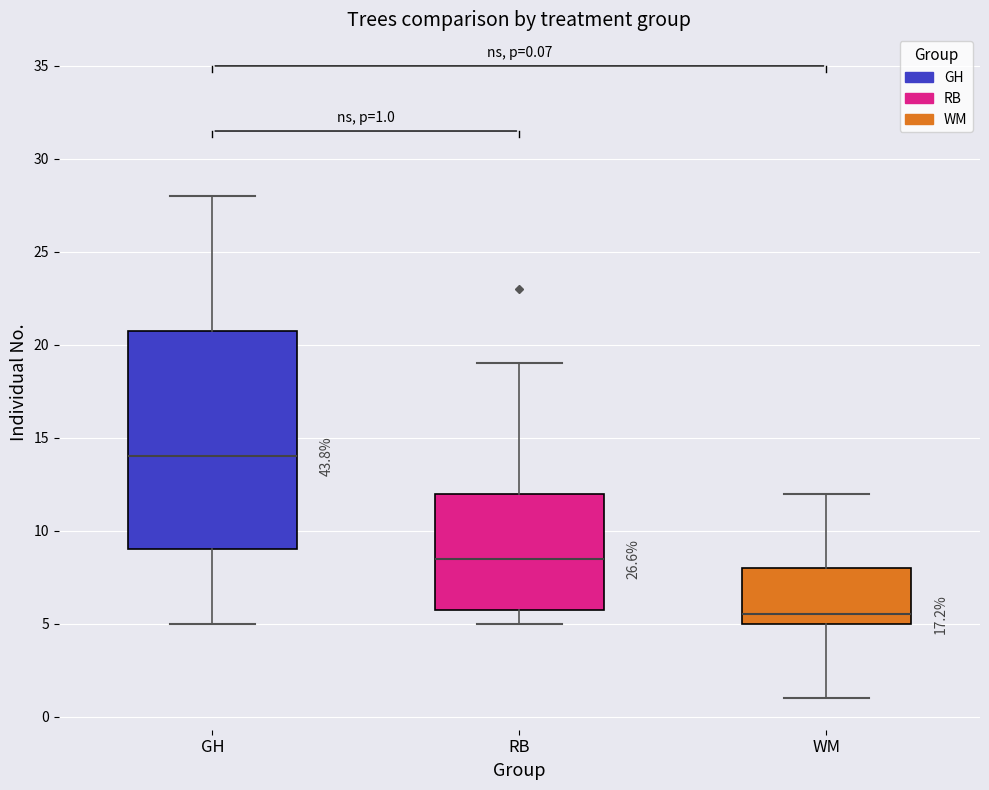

Which box's median line is the highest?

GH